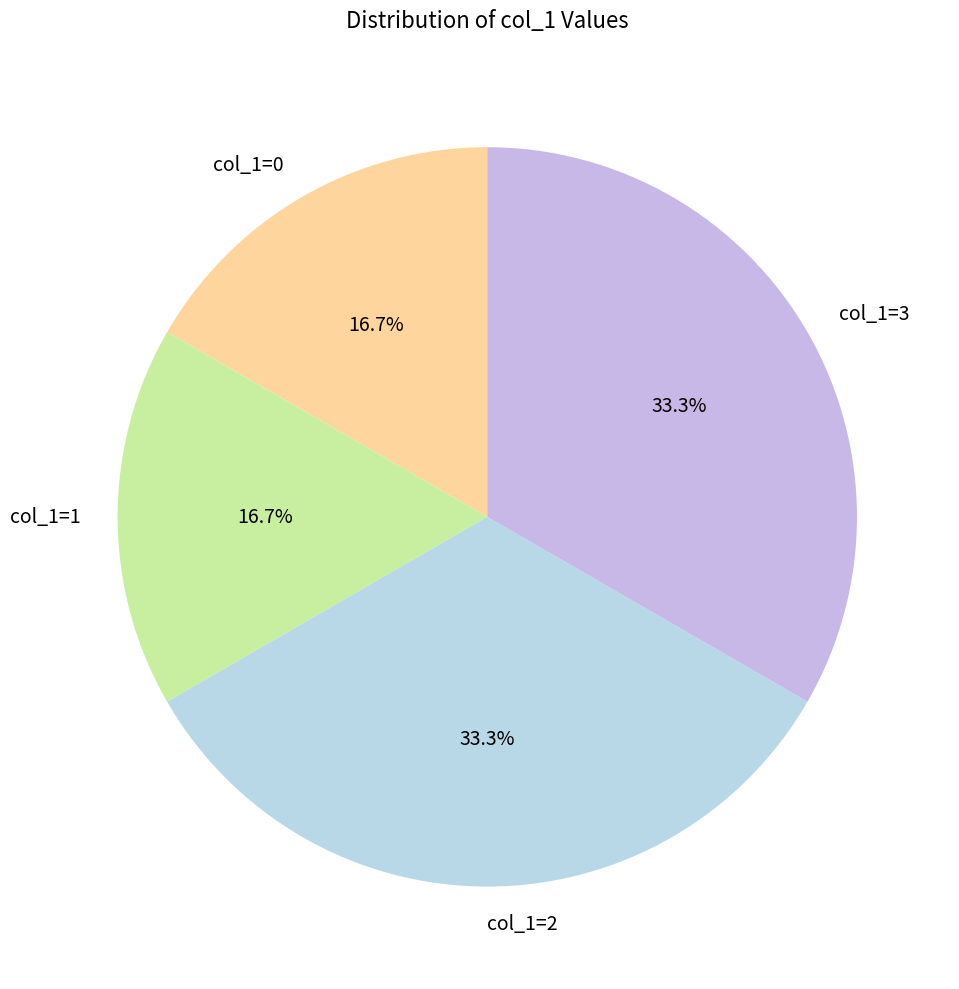

What percentage is NOT represented by col_1=2?

66.7%